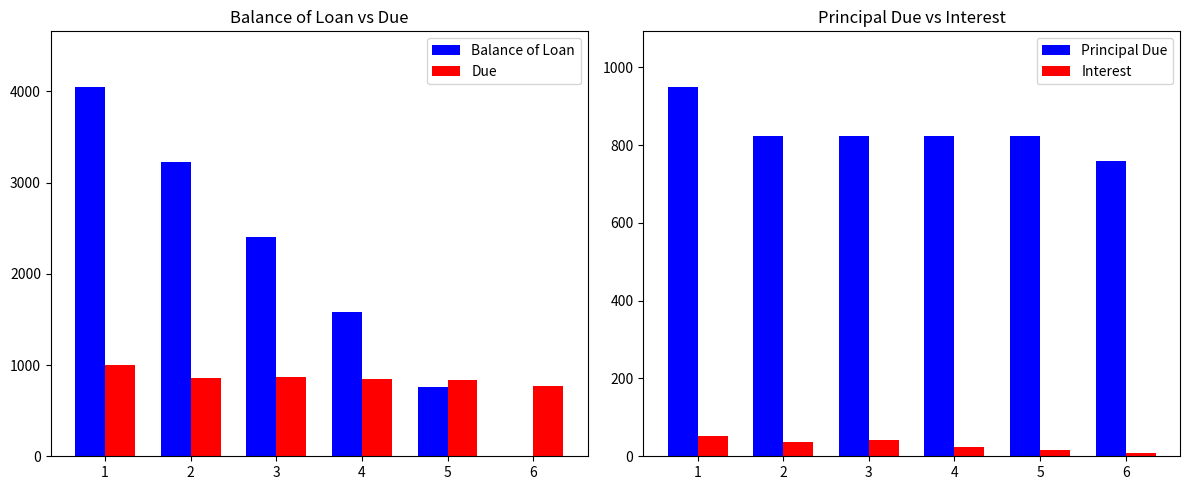

Between 1 and 2, which series saw the biggest shift?

Balance of Loan